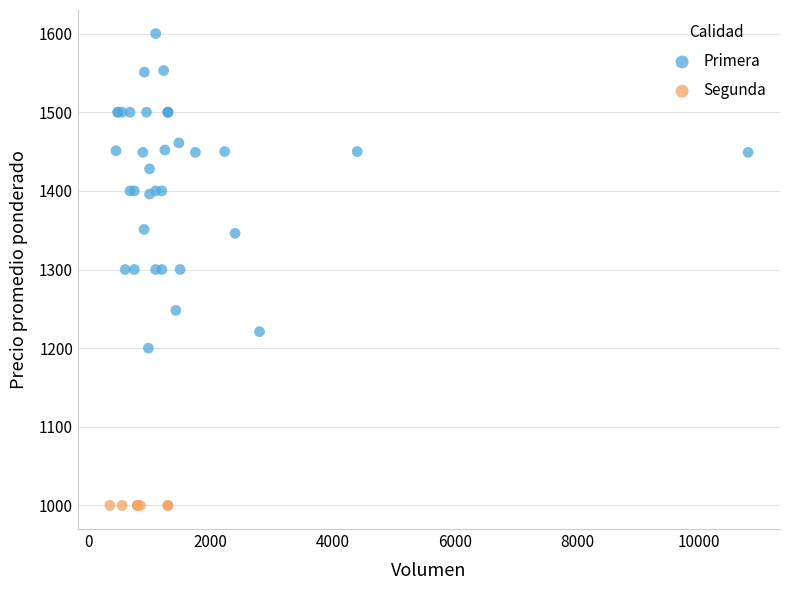

Which series reaches the maximum Y coordinate?

Primera